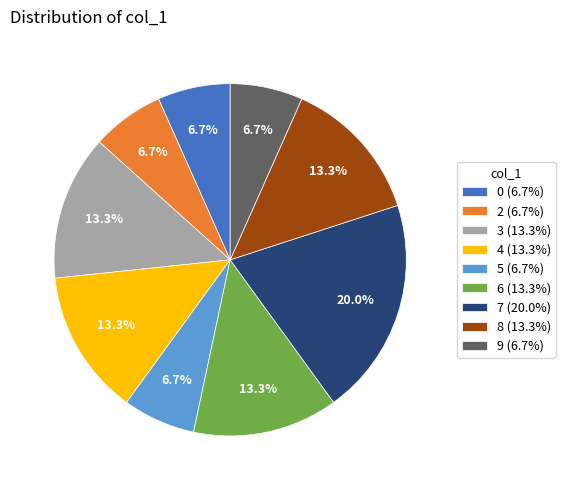

The 4 slice represents 1% of the pie. True or false?

False